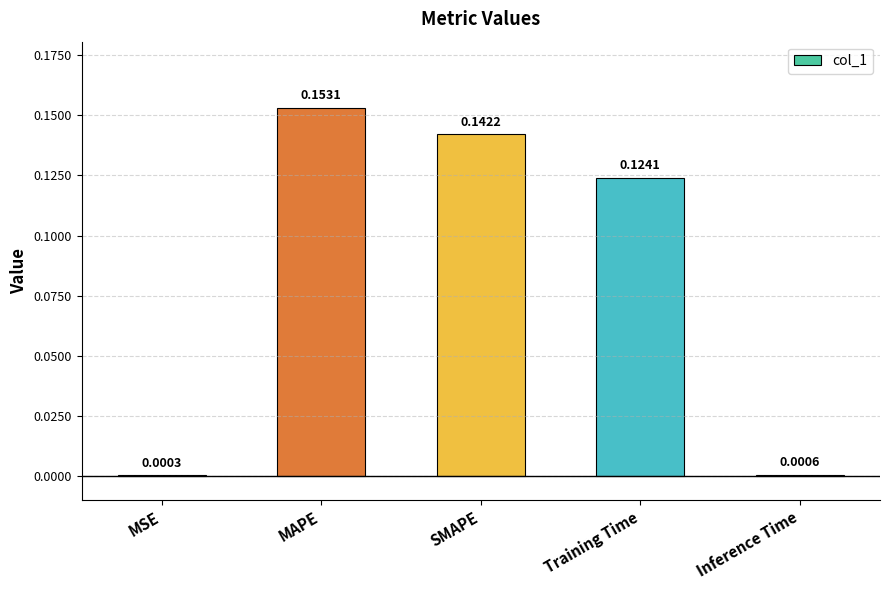

Where is the data nearest to the value 0?

MSE